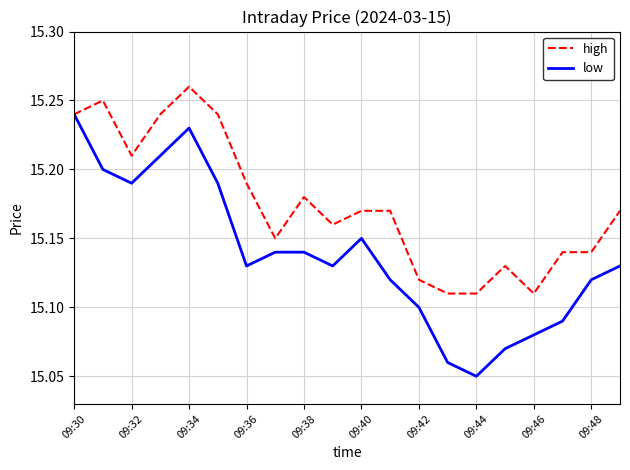

What are all the series names shown in the legend?

high, low